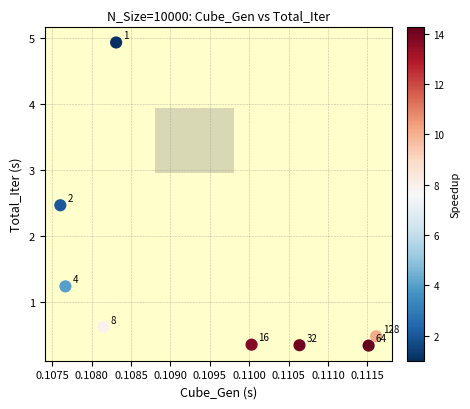

What is the average Y value?

1.4